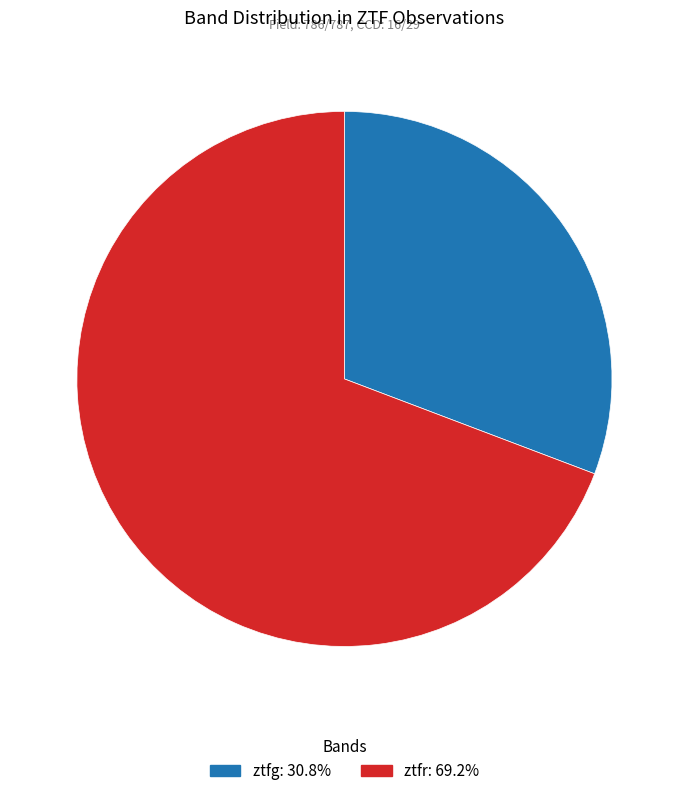

Is there a majority slice in this chart?

Yes